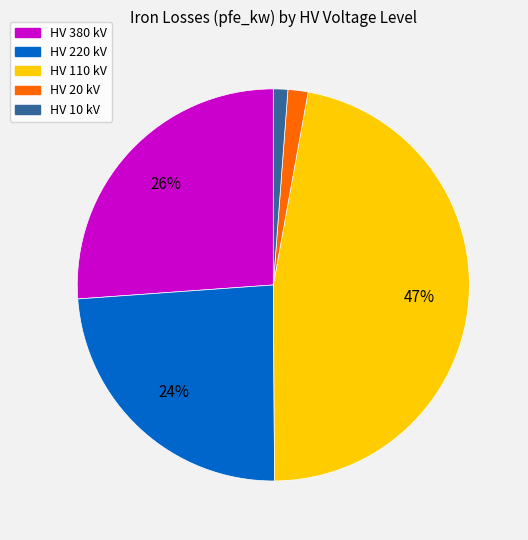

To the nearest percent, what is the average slice percentage?

20%